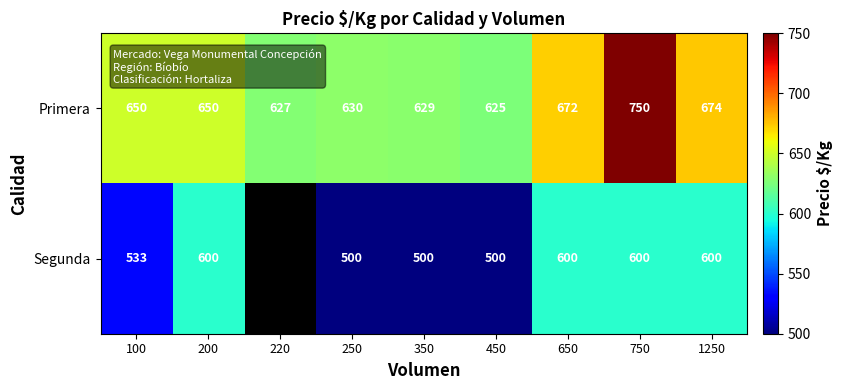

Which category has the lowest value across all series?

250